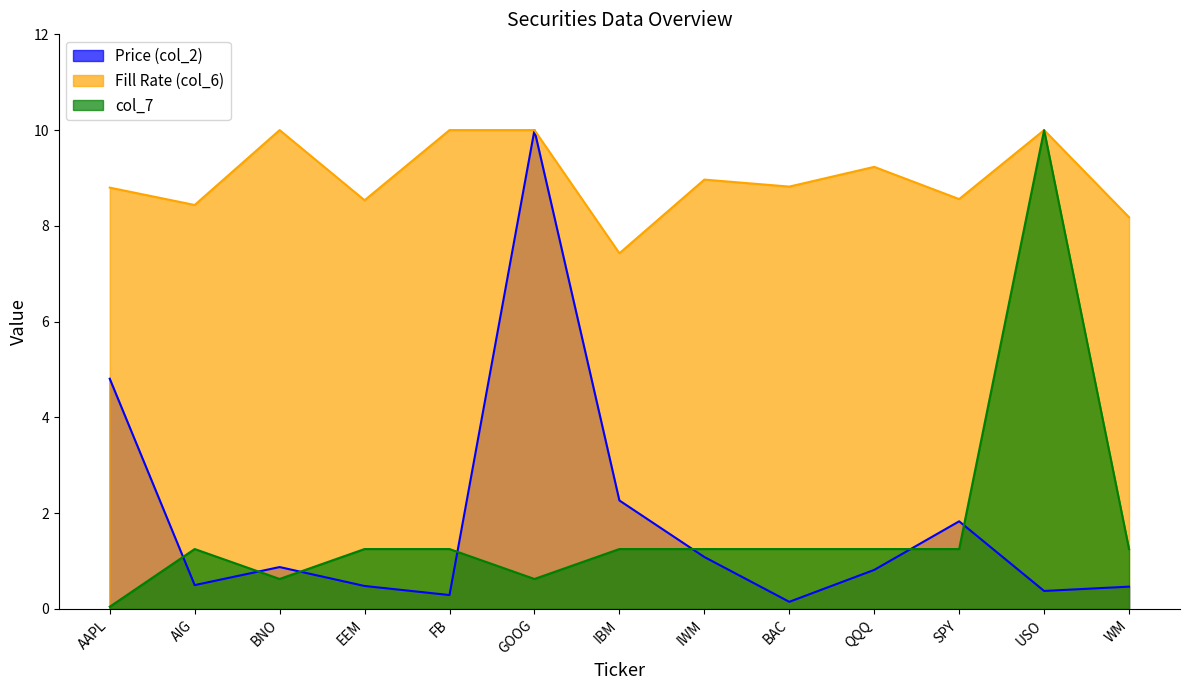

What is the difference between the maximum and minimum values in the Fill Rate (col_6) series?

2.6